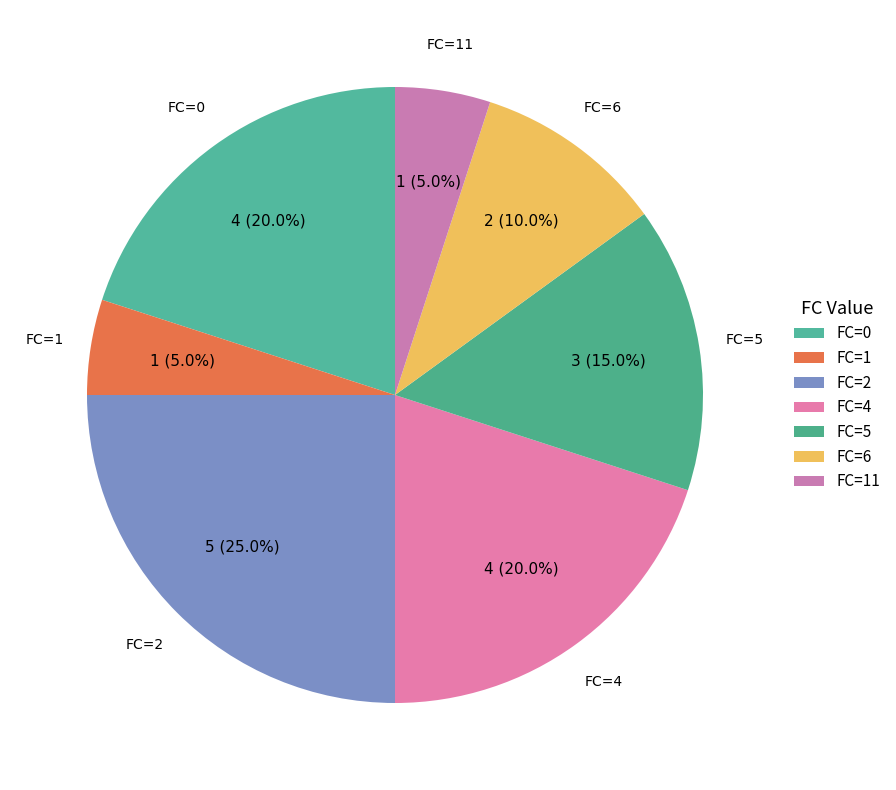

Approximately how many times larger is the value at FC=6 compared to FC=1?

2.0